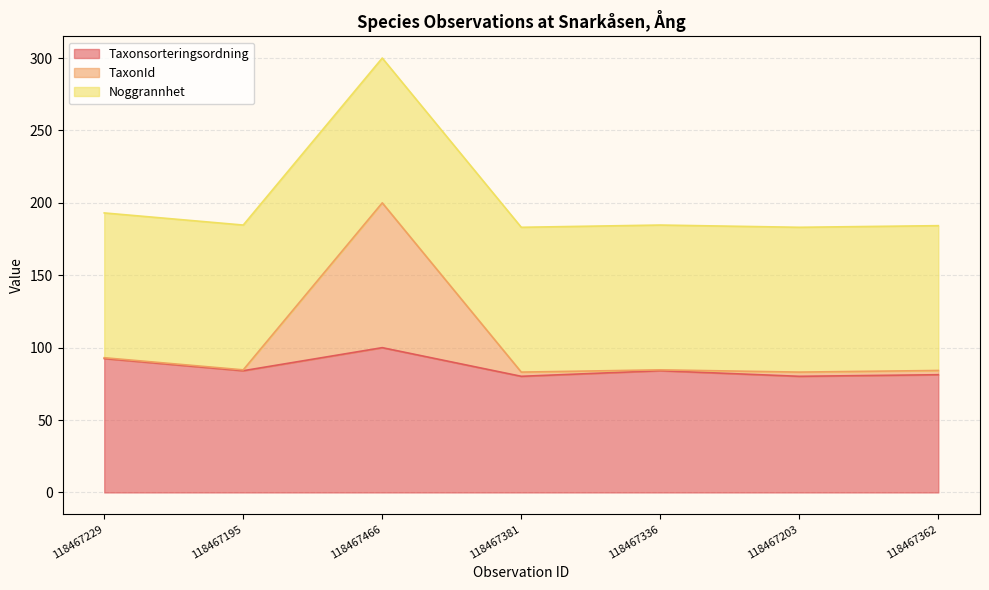

What is the label of the 2nd point from the right?

118467203